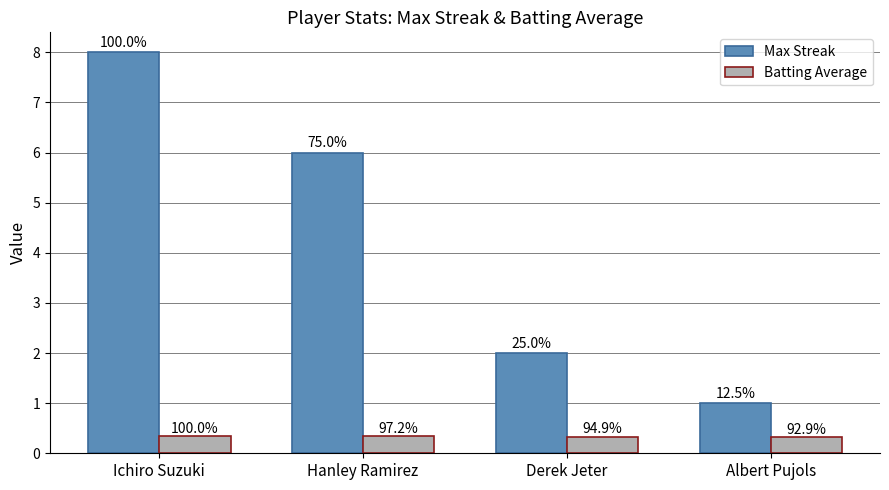

How many bars are there in each group?

2